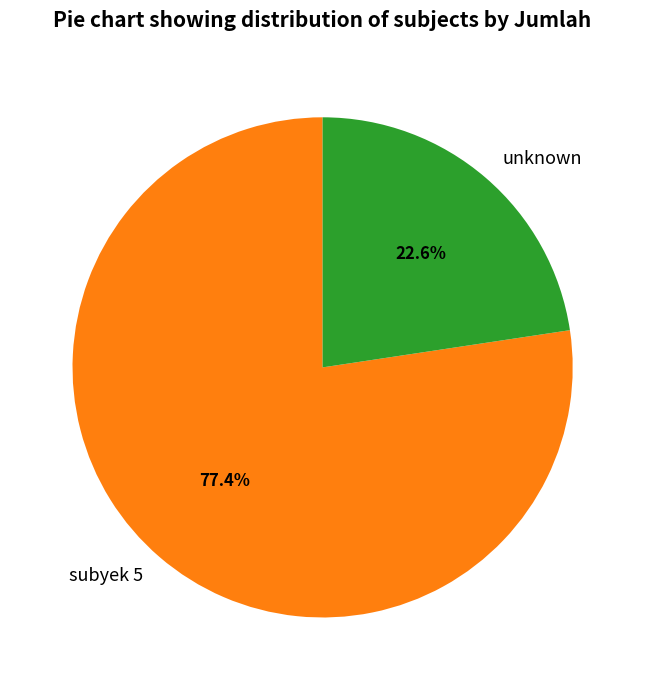

Approximately how many times larger is the value at unknown compared to subyek 5?

0.3